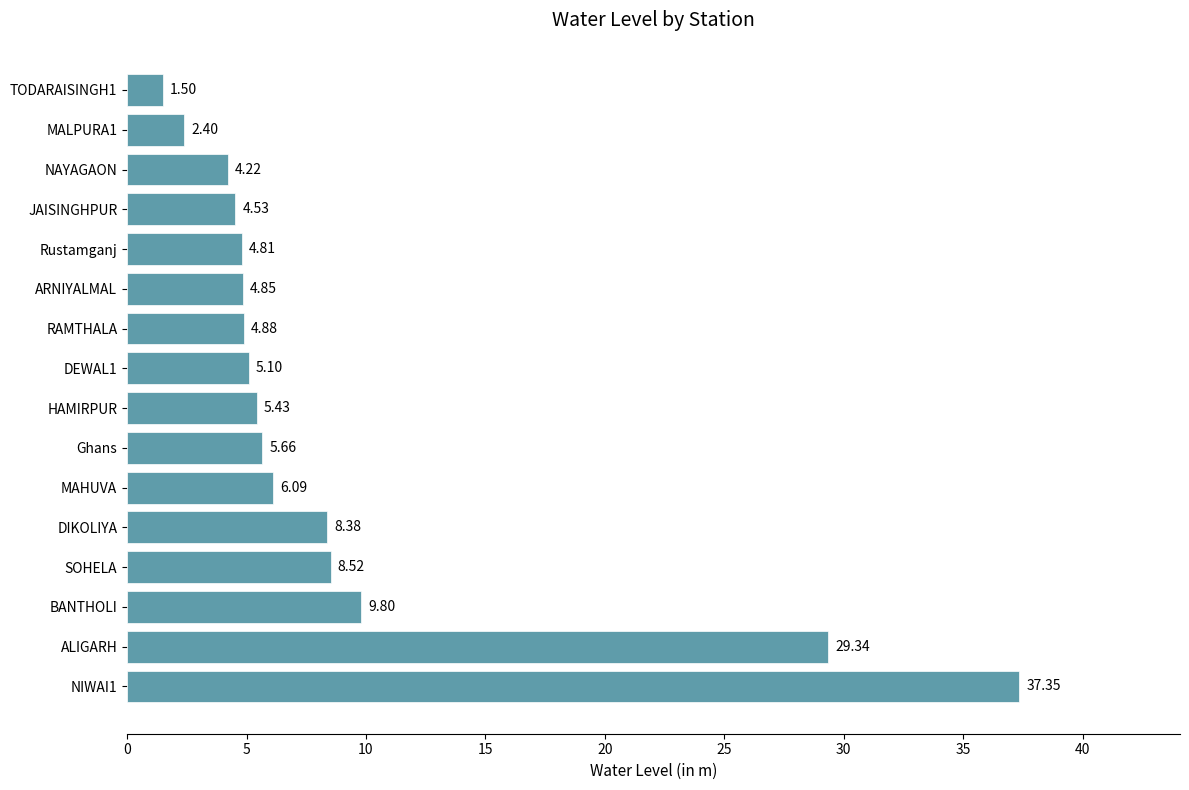

What is the difference between the values at DIKOLIYA and TODARAISINGH1?

6.9